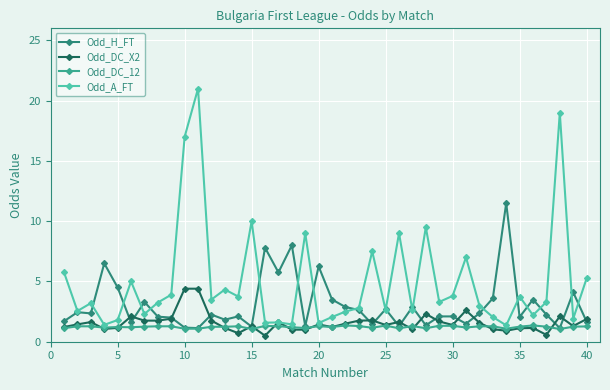

List the series in order of their peak value, highest first.

Odd_A_FT, Odd_H_FT, Odd_DC_X2, Odd_DC_12